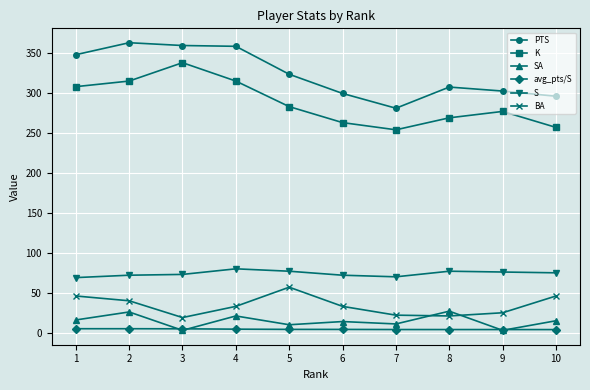

True or false: BA and K cross at least once.

False